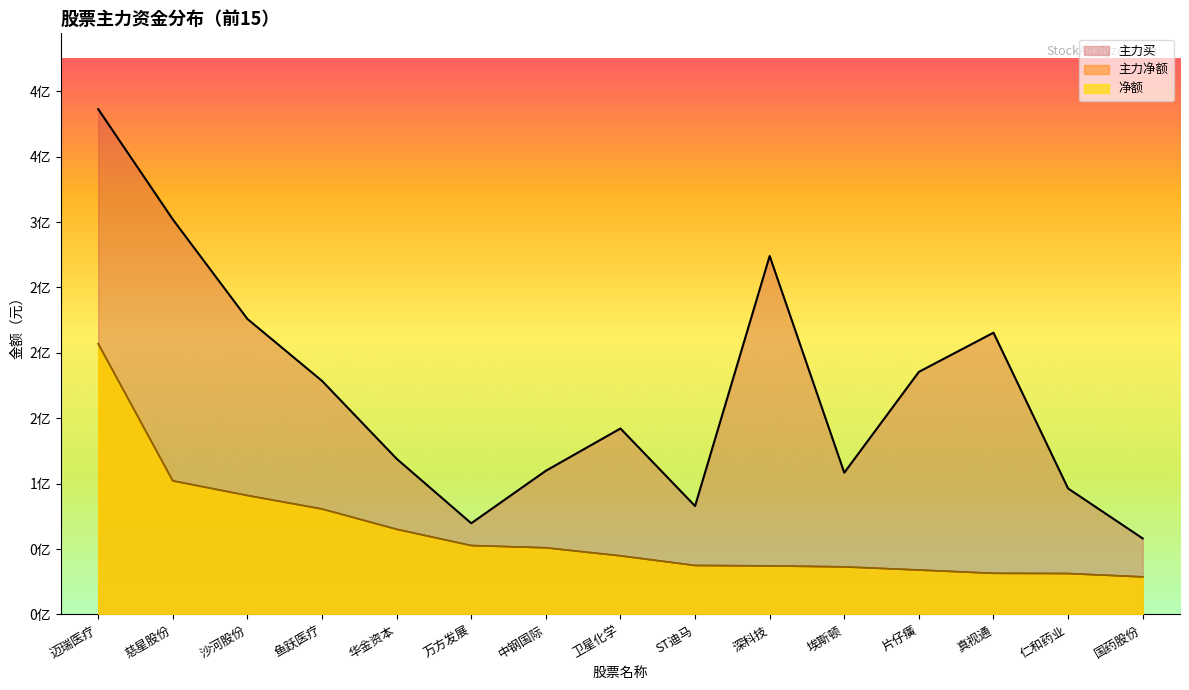

What is the difference between the 净额 values at ST迪马 and 迈瑞医疗?

169530454